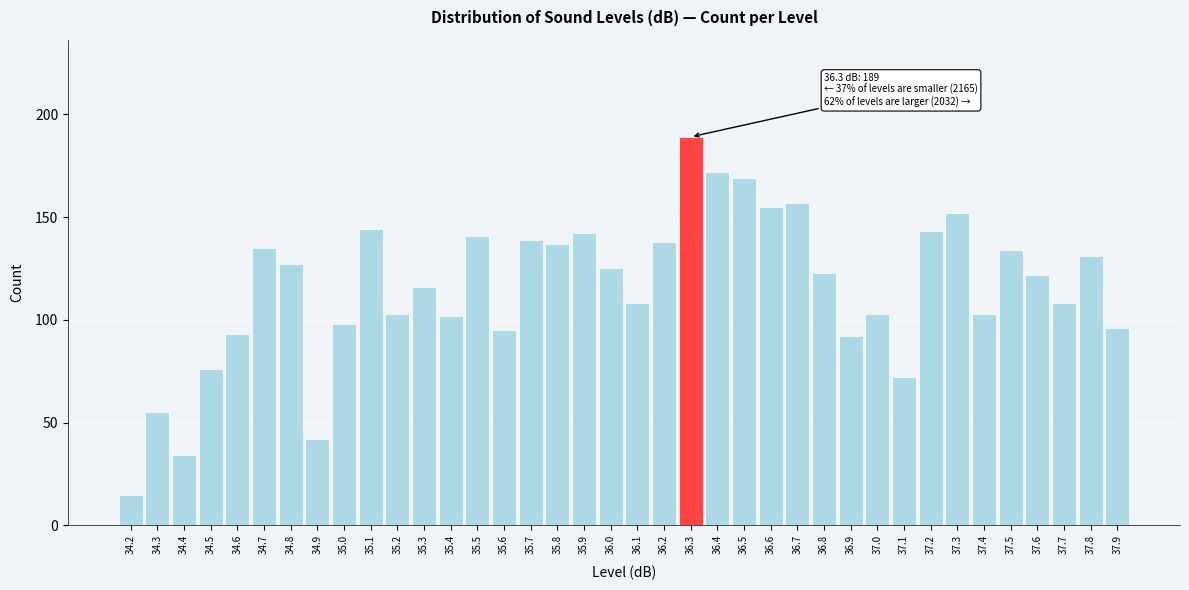

The chart shows a value of 103 at 35.2. True or false?

True